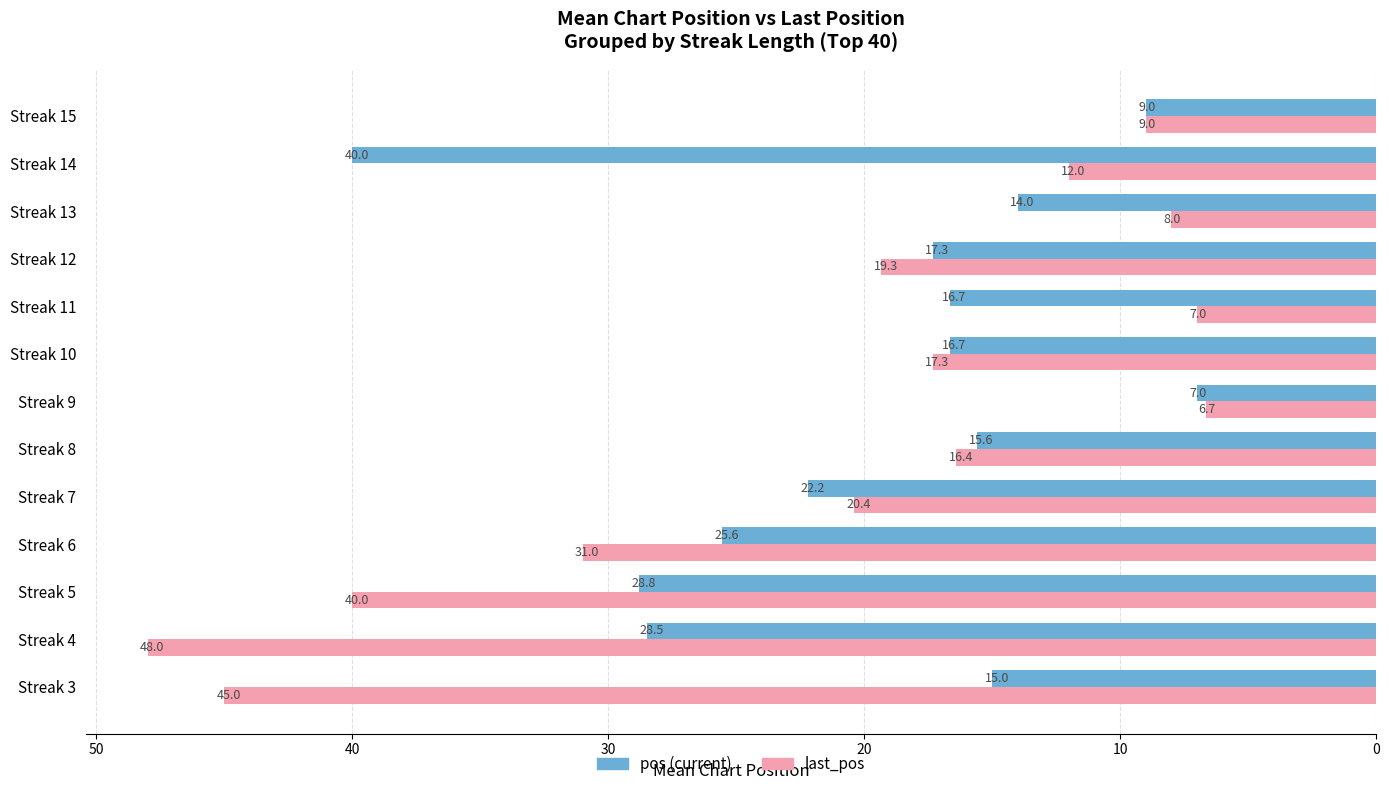

At which category is the sum across all series the highest?

Streak 4